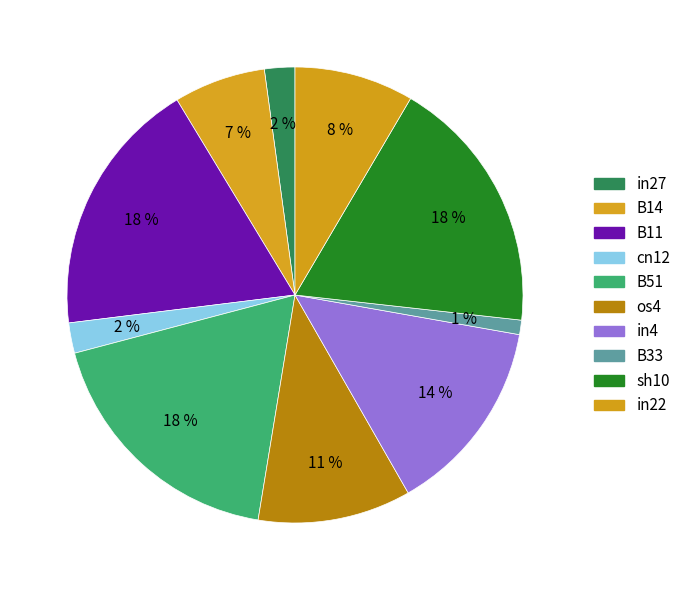

Is in27 the majority of the pie?

No